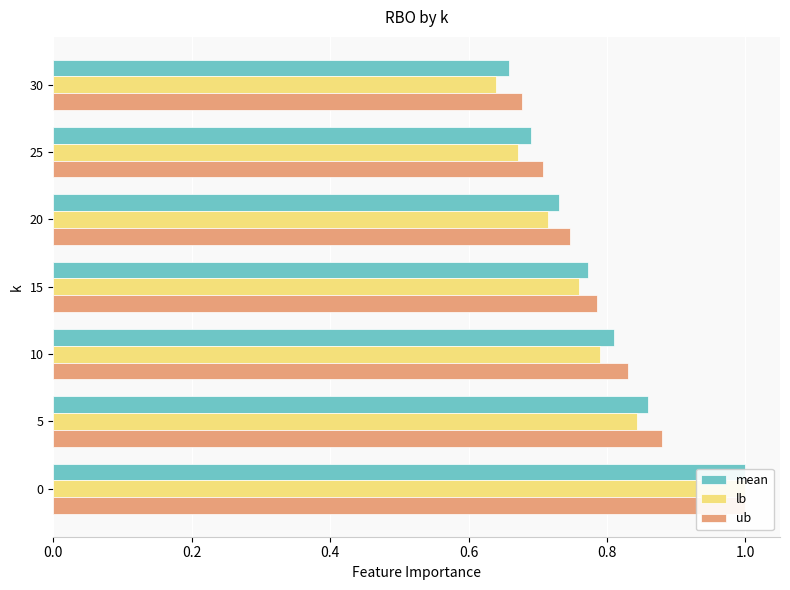

What are all the series names shown in the legend?

mean, lb, ub